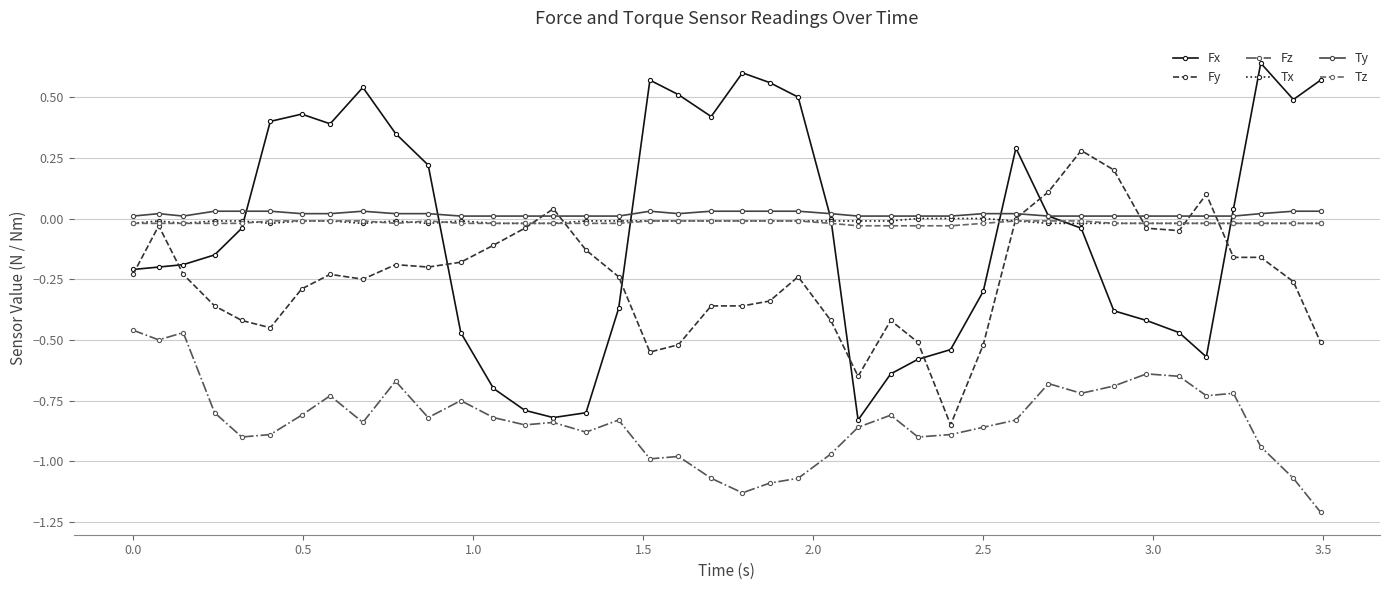

Which series has the largest range (max minus min)?

Fx